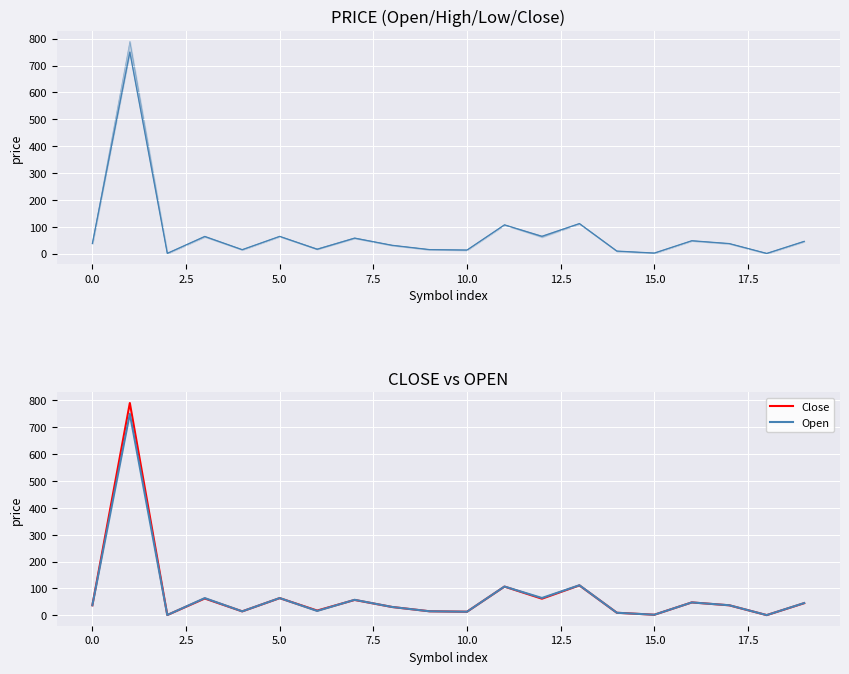

At 14, list the series in order from largest to smallest.

Open, High, Close, Low